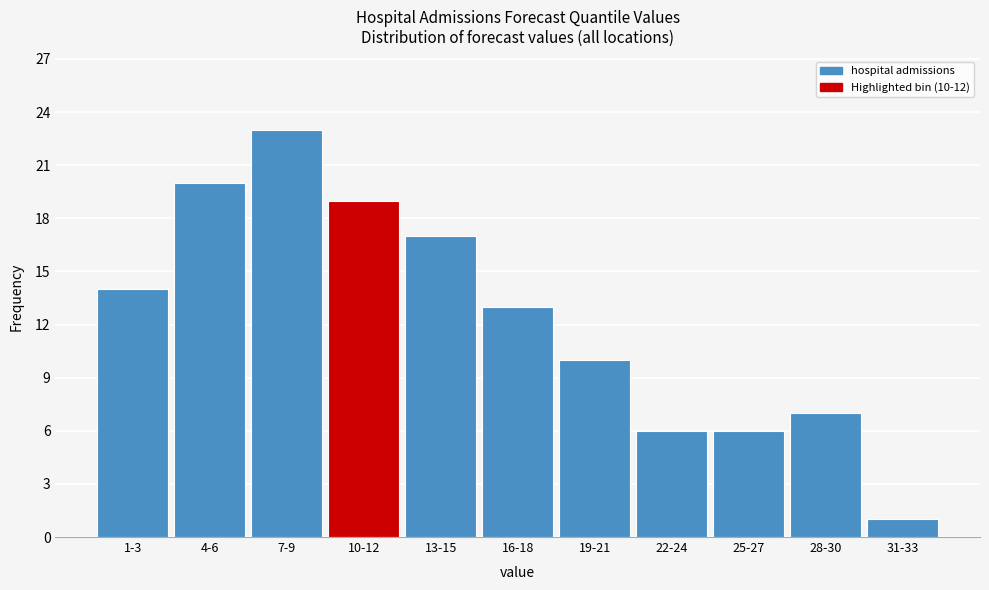

Reading left to right, transcribe all the data shown in this chart.

14	20	23	19	17	13	10	6	6	7	1